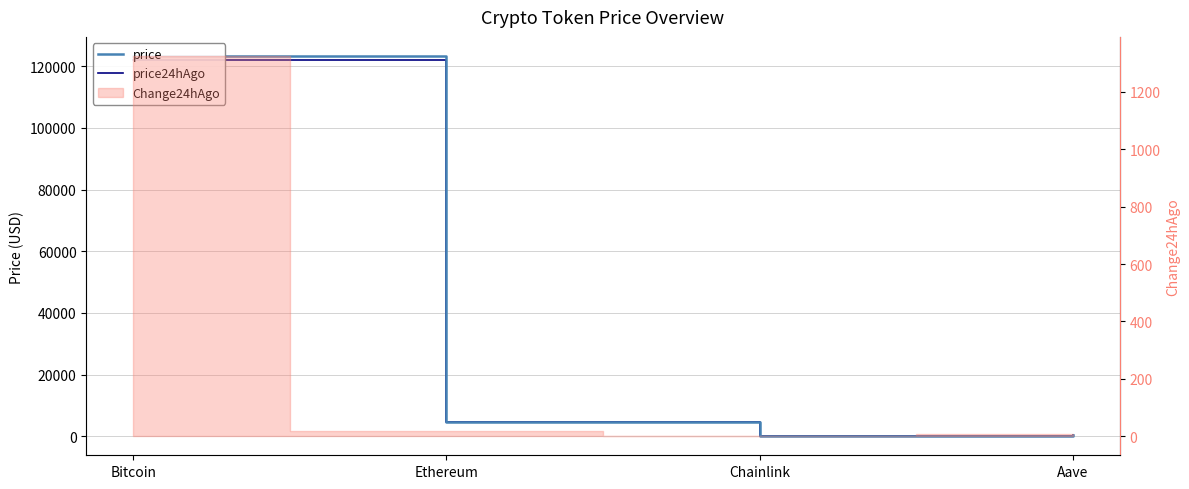

How many lines are shown in the chart?

2